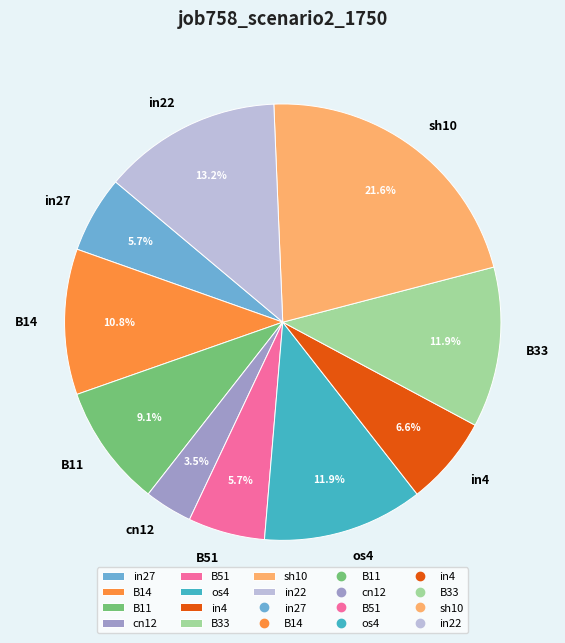

The os4 slice represents 1% of the pie. True or false?

False